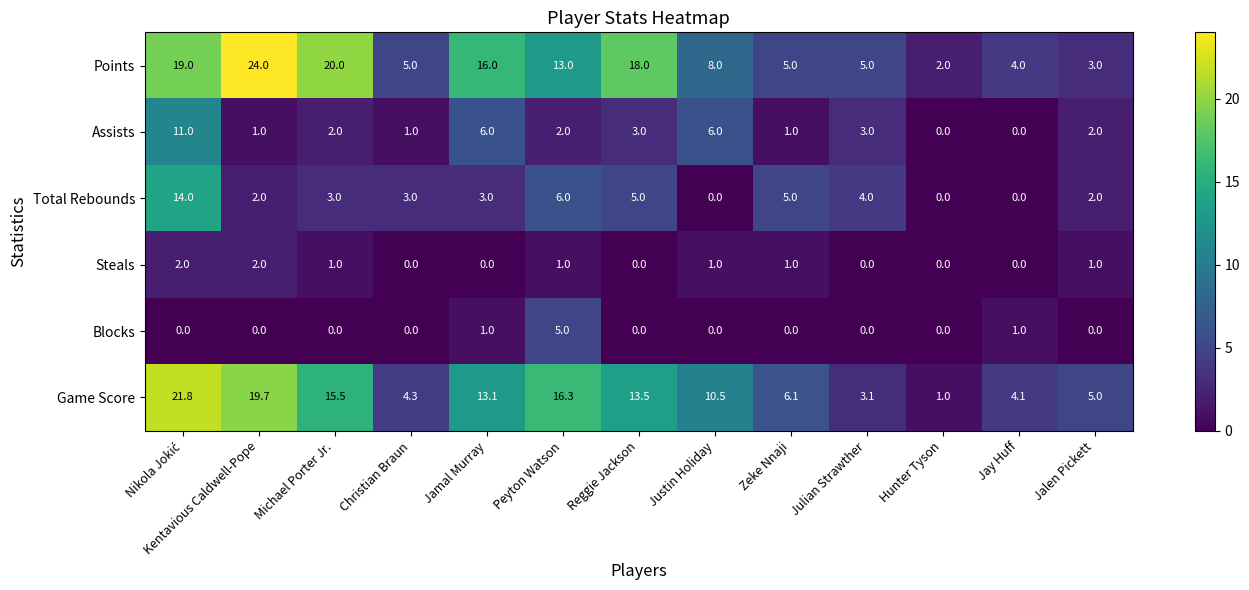

Where is Game Score nearest to the value 11?

Justin Holiday